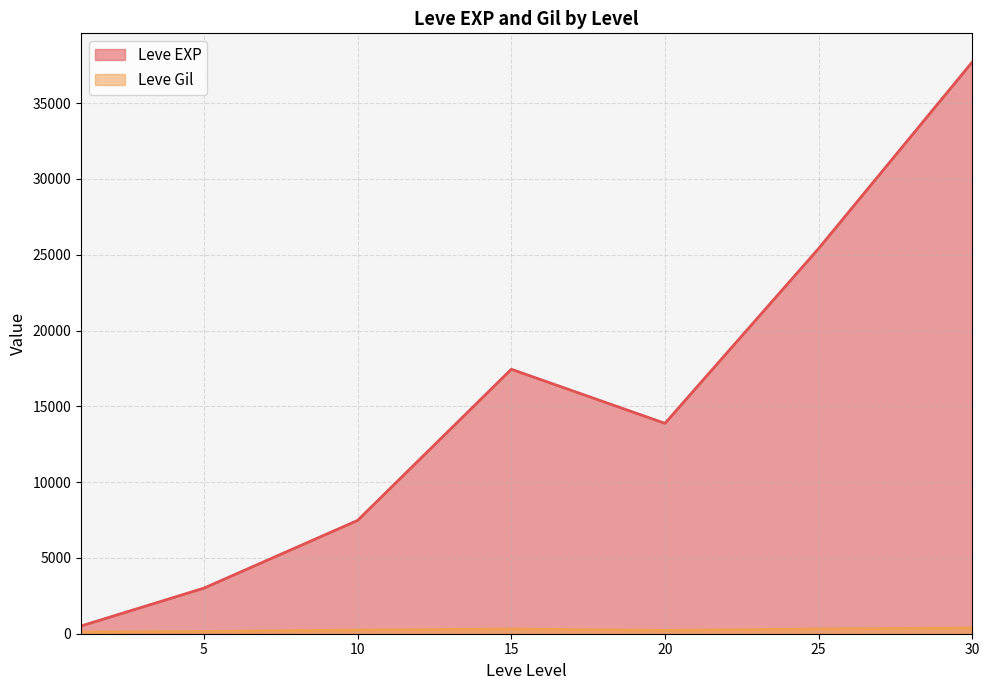

Which series has the widest spread of values?

Leve EXP